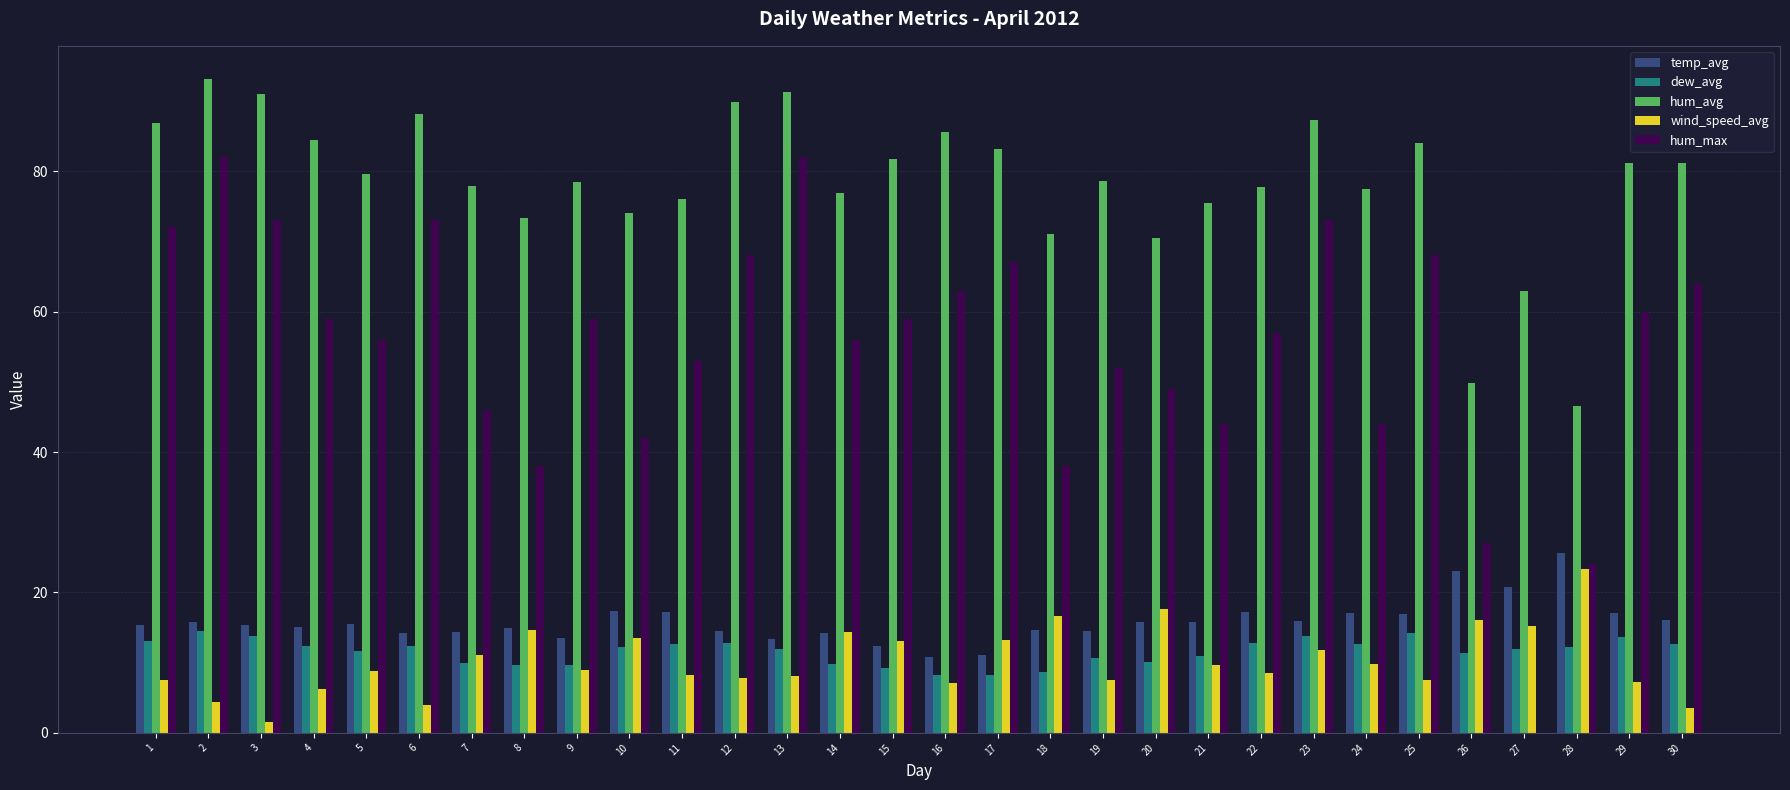

What is the maximum value shown in the chart?

93.2